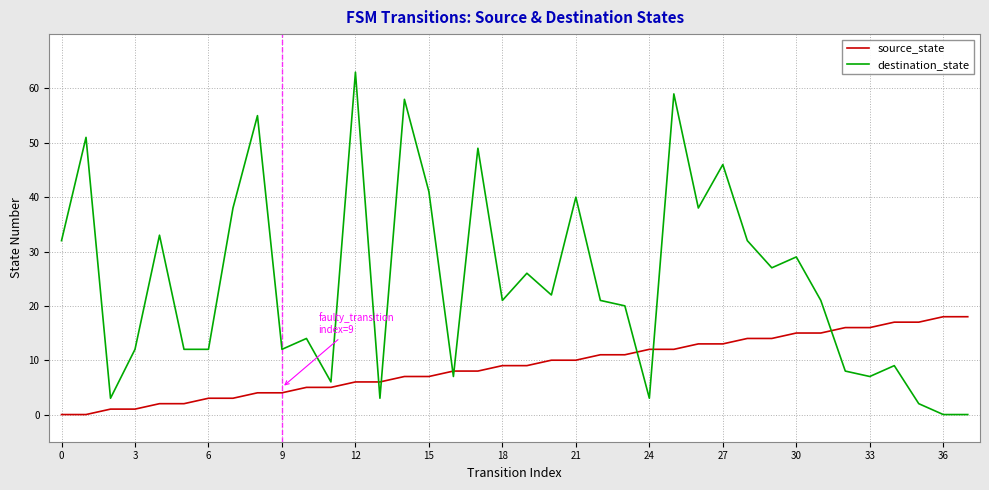

Reading left to right, list all the values displayed in this chart.

source_state: 0	0	1	1	2	2	3	3	4	4	5	5	6	6	7	7	8	8	9	9	10	10	11	11	12	12	13	13	14	14	15	15	16	16	17	17	18	18
destination_state: 32	51	3	12	33	12	12	38	55	12	14	6	63	3	58	41	7	49	21	26	22	40	21	20	3	59	38	46	32	27	29	21	8	7	9	2	0	0